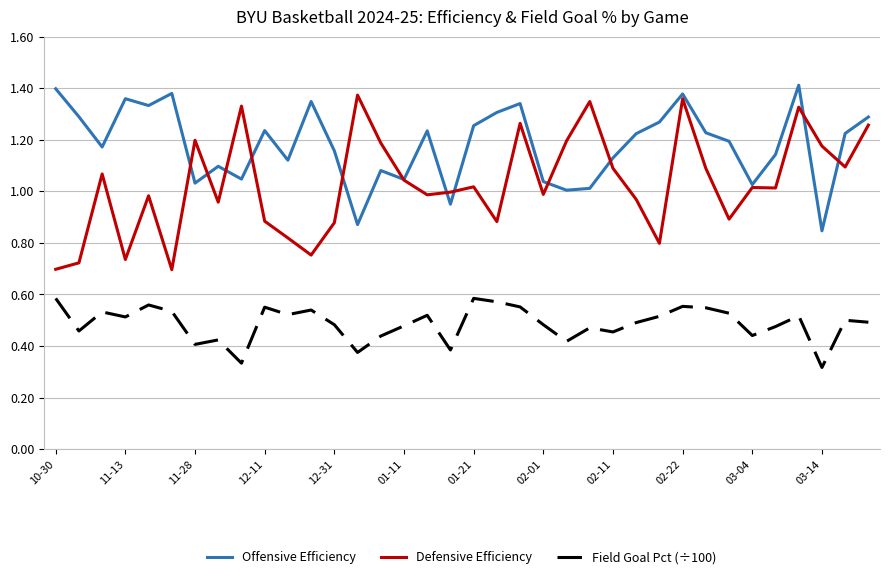

True or false: Defensive Efficiency and Field Goal Pct (÷100) intersect in this chart.

False